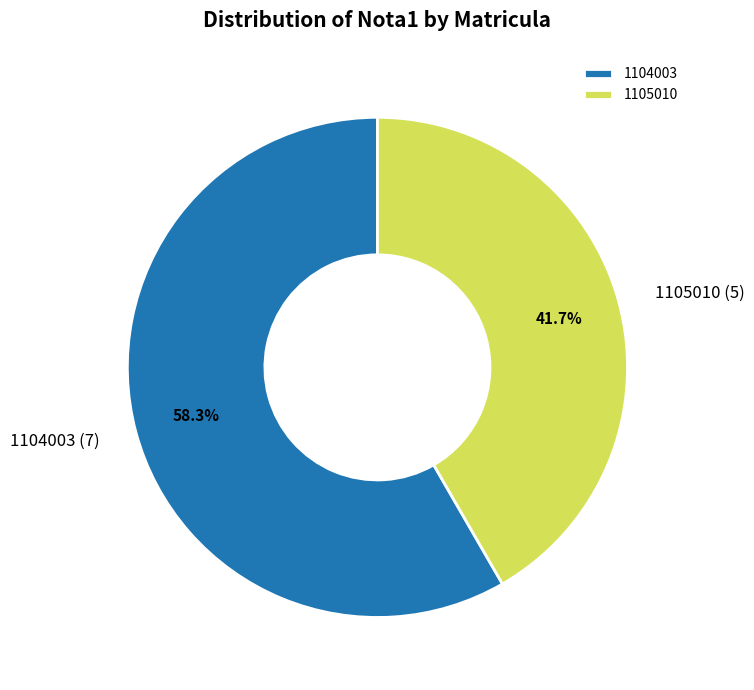

What portion of the pie excludes 1104003?

41.7%